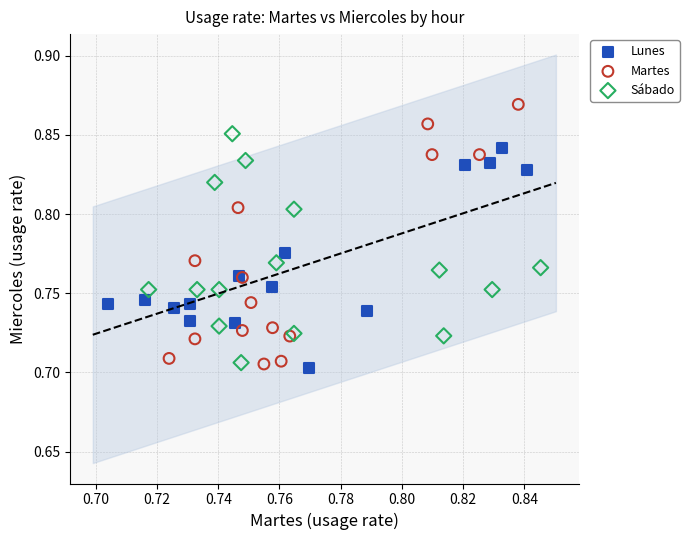

Which series reaches the maximum Y coordinate?

Martes